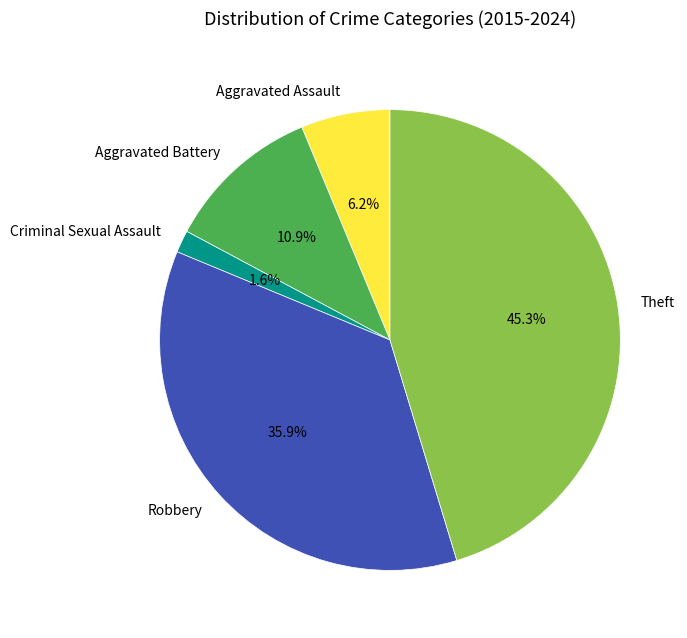

Which slice is the largest?

Theft